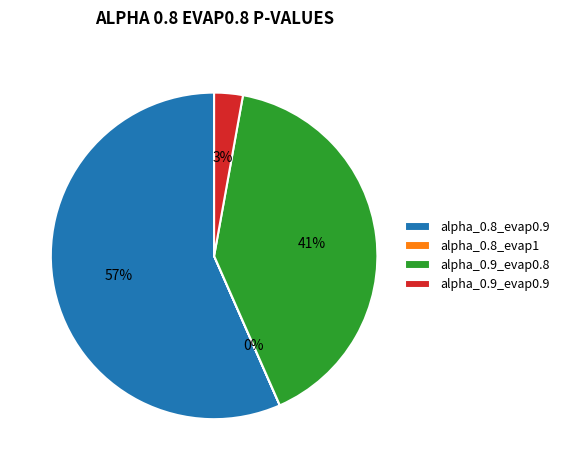

What percentage is the alpha_0.9_evap0.9 slice, to the nearest percent?

3%